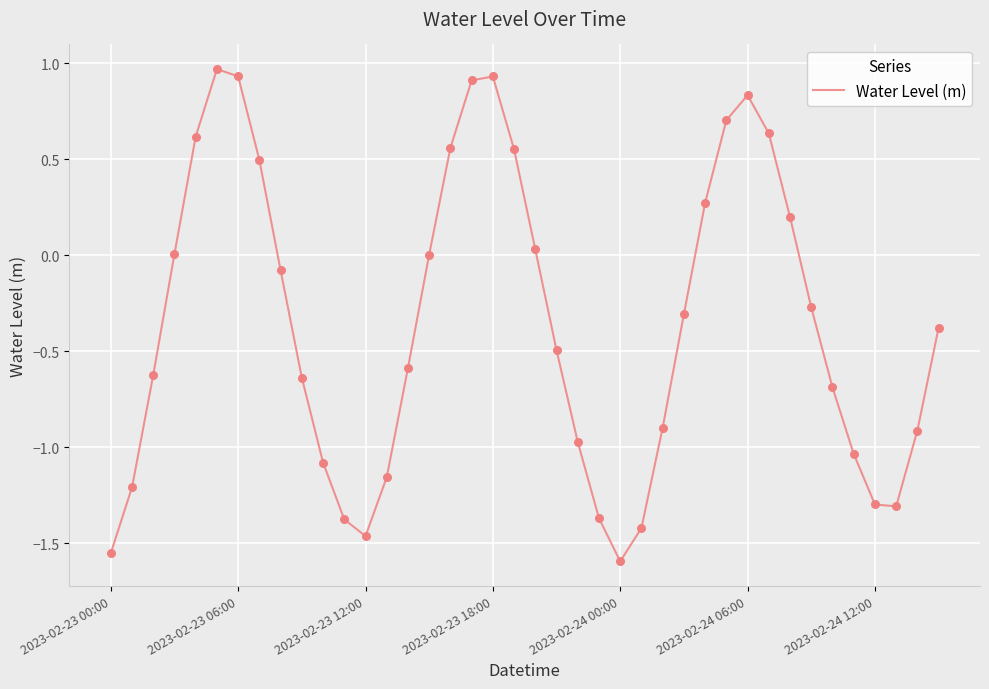

What is the difference between the maximum and minimum values?

2.6